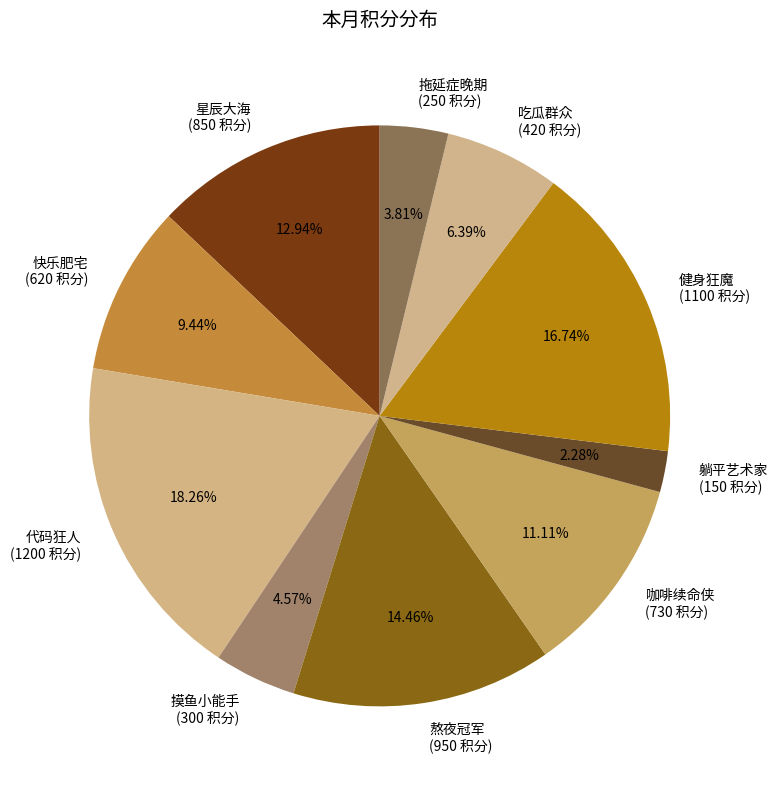

To the nearest percent, what is the difference between the 快乐肥宅 and 拖延症晚期 slice percentages?

6%